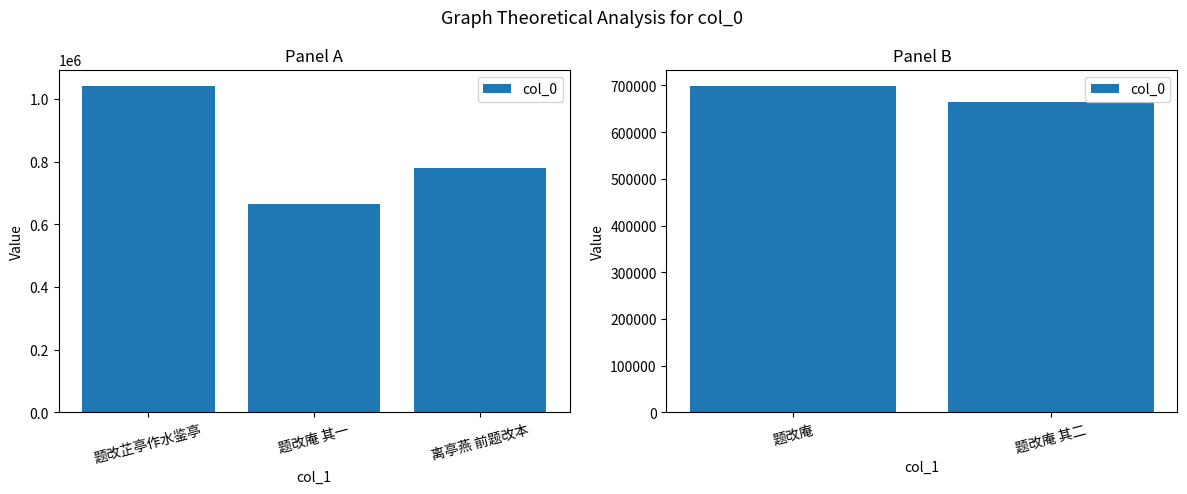

What is the difference between the maximum and minimum values?

33664